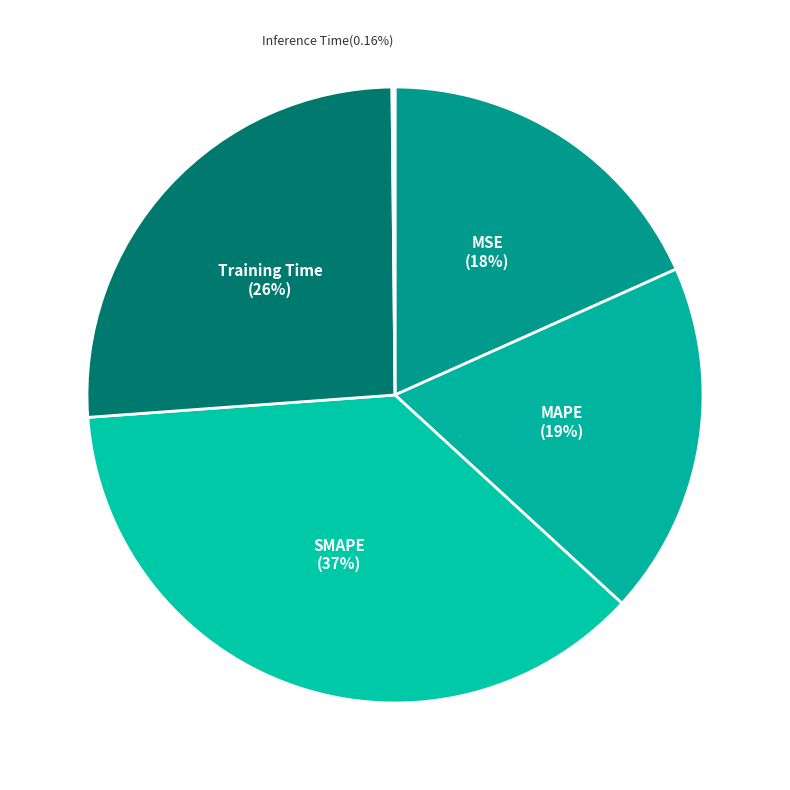

To the nearest percent, what percentage of the pie is MSE?

18%